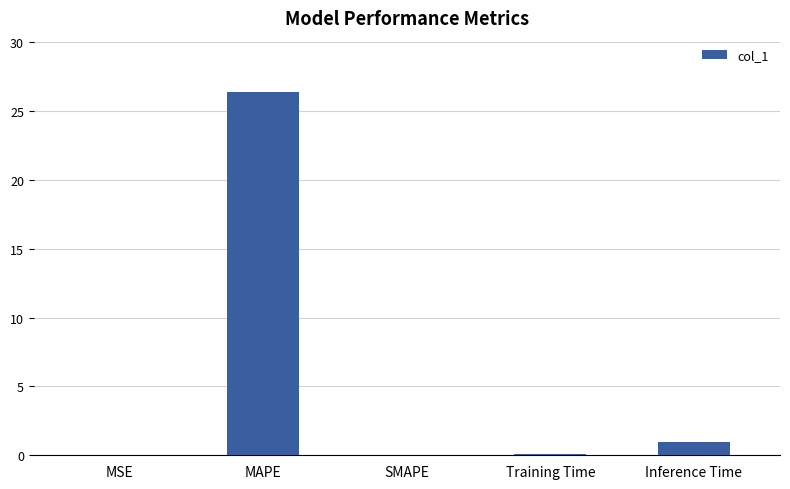

What is the sum of all values?

27.4